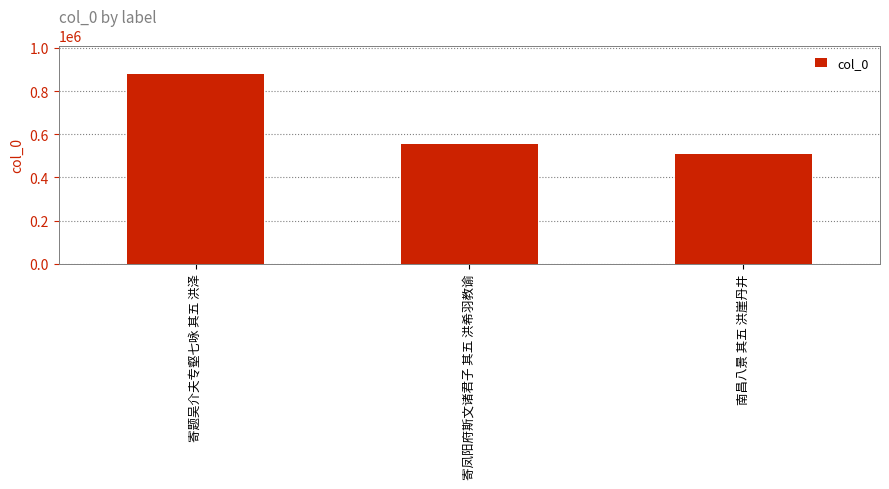

Rank the categories by value from lowest to highest.

南昌八景 其五 洪崖丹井, 寄凤阳府斯文诸君子 其五 洪希羽教谕, 寄题吴介夫专壑七咏 其五 洪泽